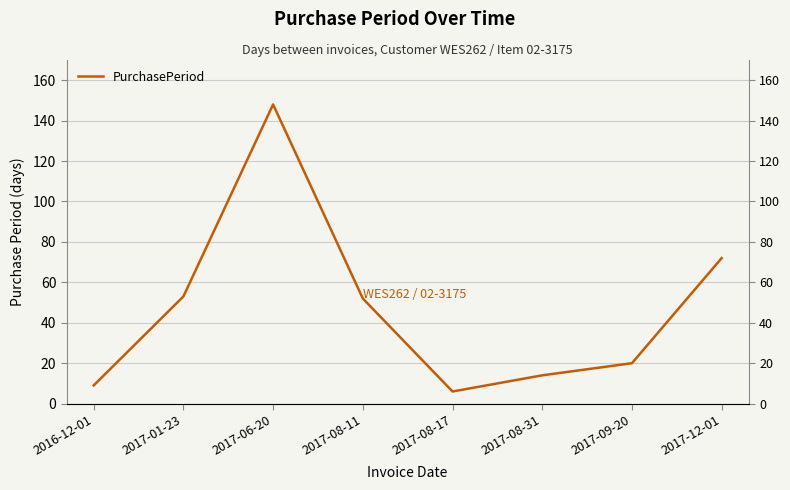

Reading right to left, what are all the values shown in this chart?

2017-12-01=72	2017-09-20=20	2017-08-31=14	2017-08-17=6	2017-08-11=52	2017-06-20=148	2017-01-23=53	2016-12-01=9